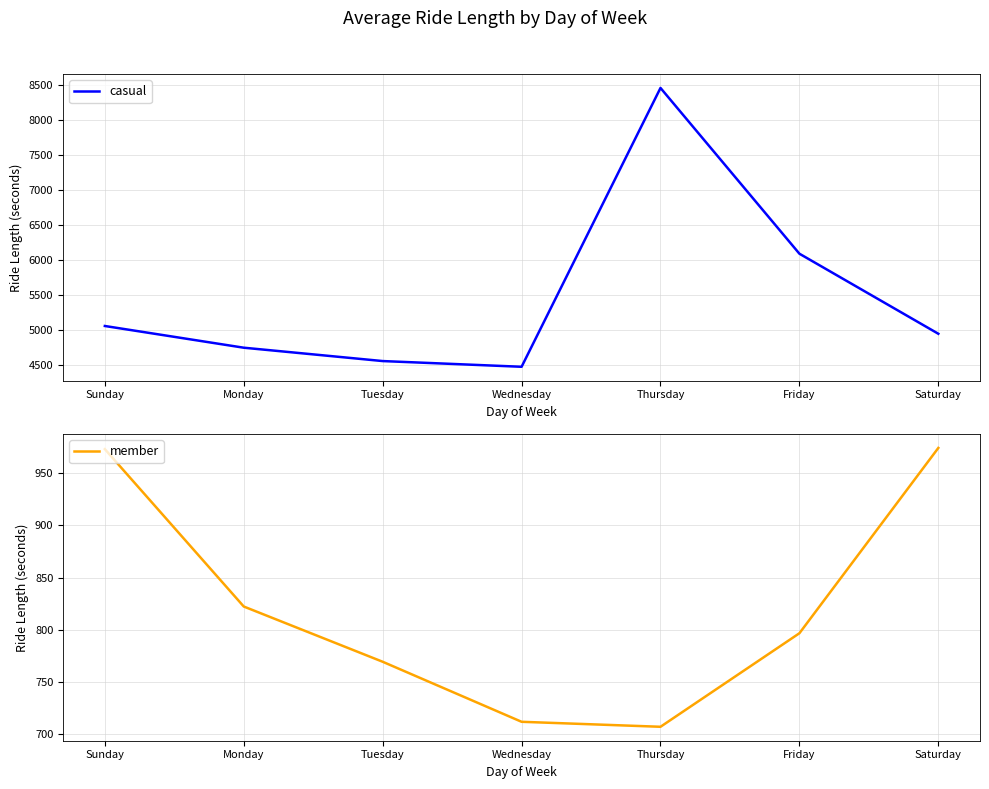

What is the maximum value shown in the chart?

8451.7